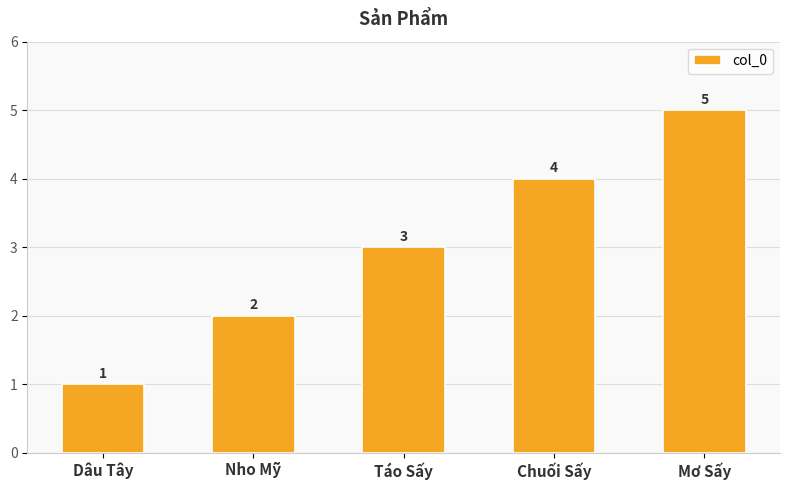

What is the average value?

3